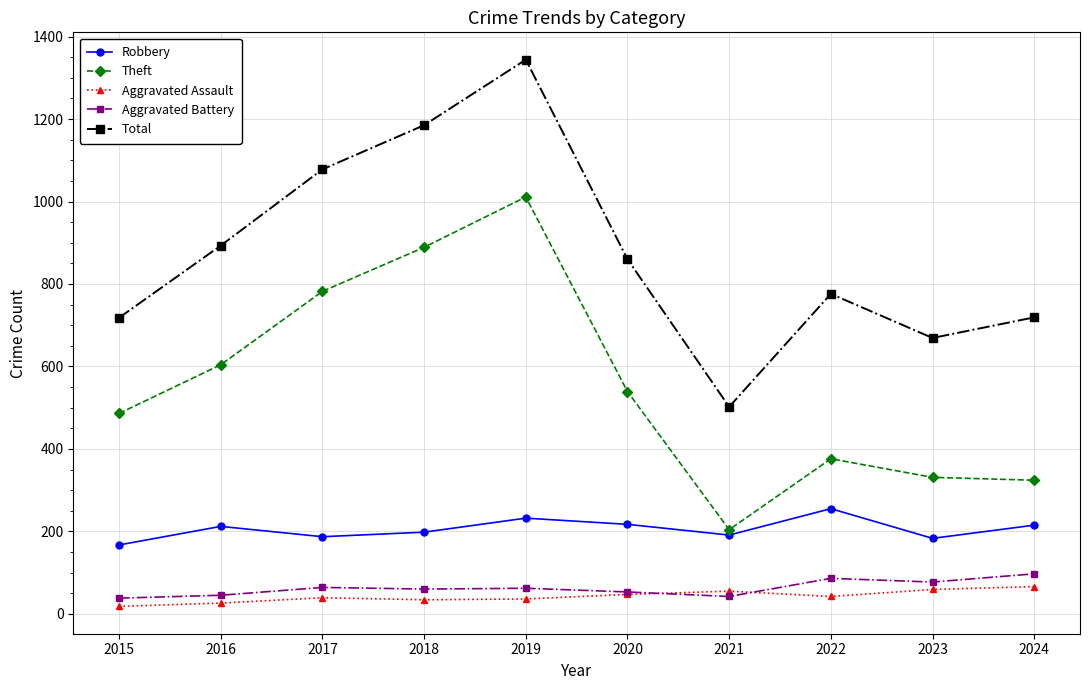

Which series has the largest total across all categories?

Total